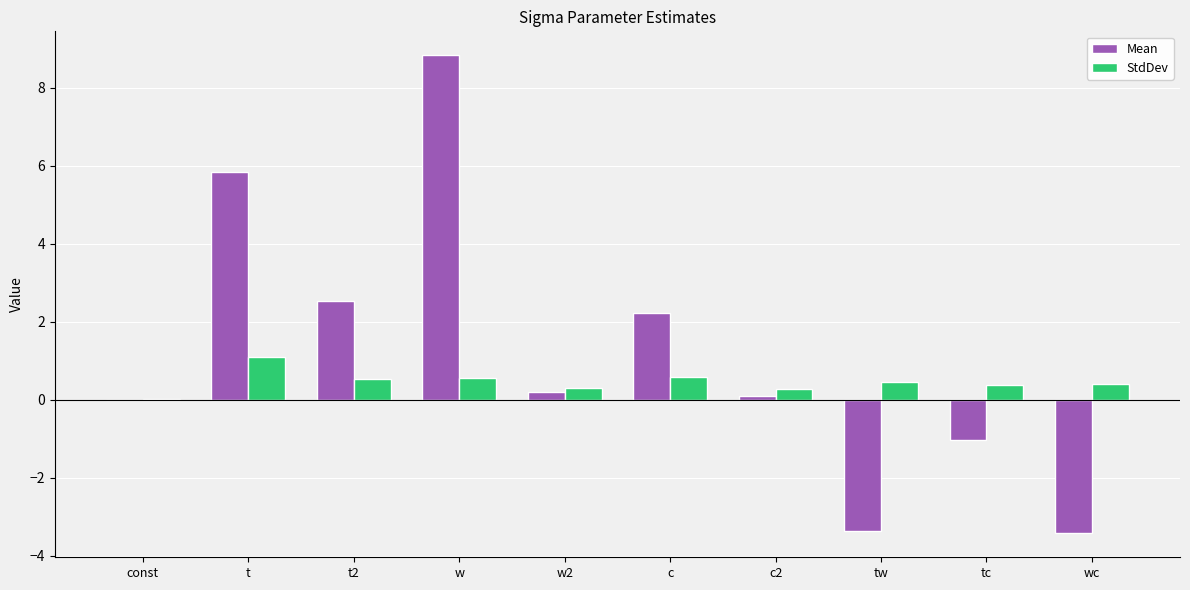

Which series has the largest total across all categories?

Mean